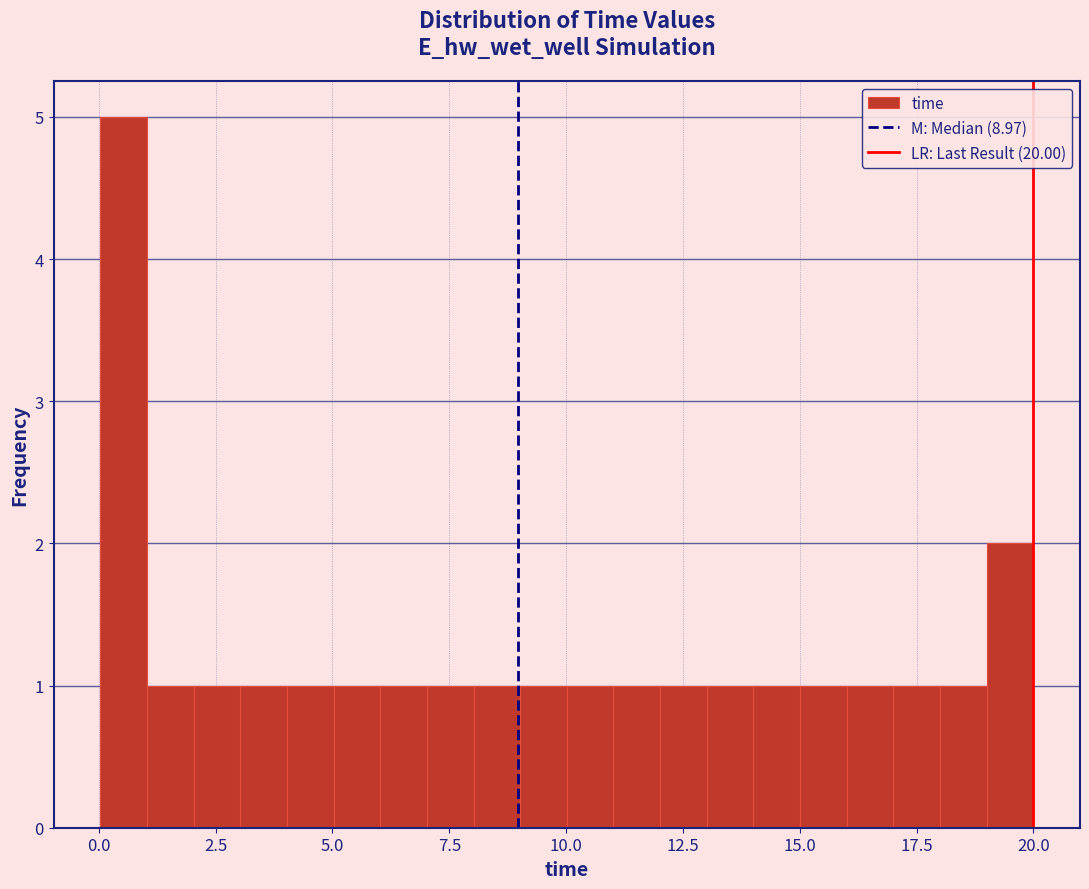

Around what value on the x-axis is the tallest bar? Give the approximate position of its centre, as read against the axis.

0.5